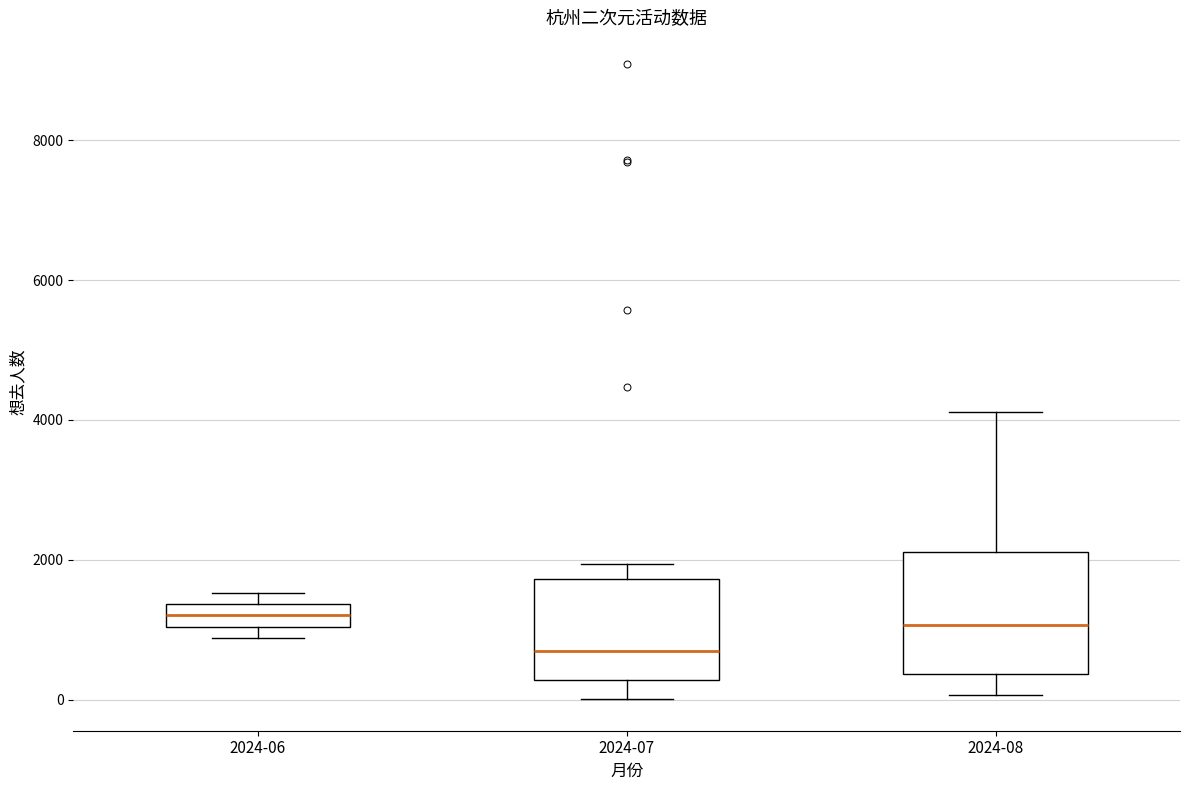

Reading left to right, transcribe this box plot: for each box, give where its median line is, the range the box spans, and where its two whiskers end, as read against the y-axis. The values are not printed on the chart, so give them approximately, as read against the axis.

2024-06: median 1200, box 1000 to 1400, whiskers 800 to 1600
2024-07: median 800, box 200 to 1800, whiskers 0 to 2000
2024-08: median 1000, box 400 to 2200, whiskers 0 to 4200